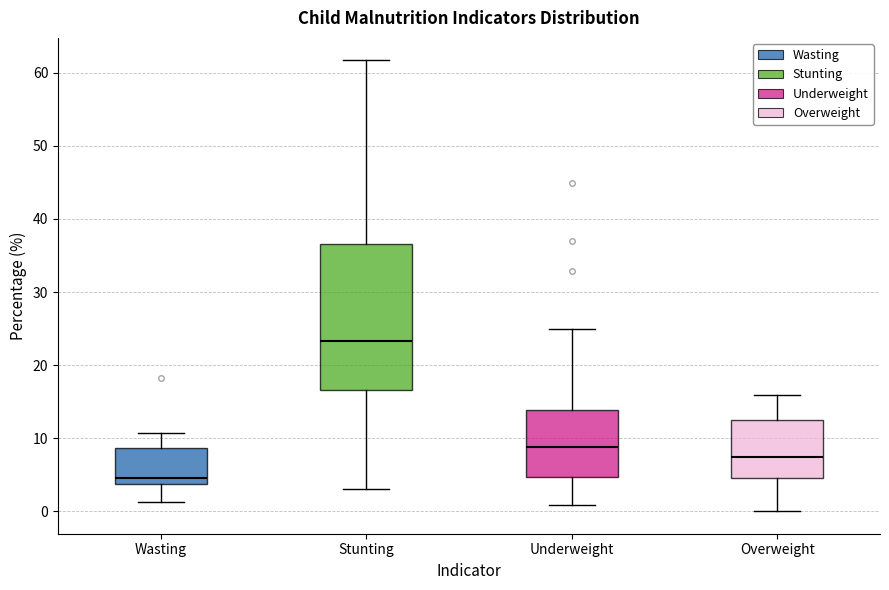

Which box is the tallest, from its lower edge to its upper edge?

Stunting